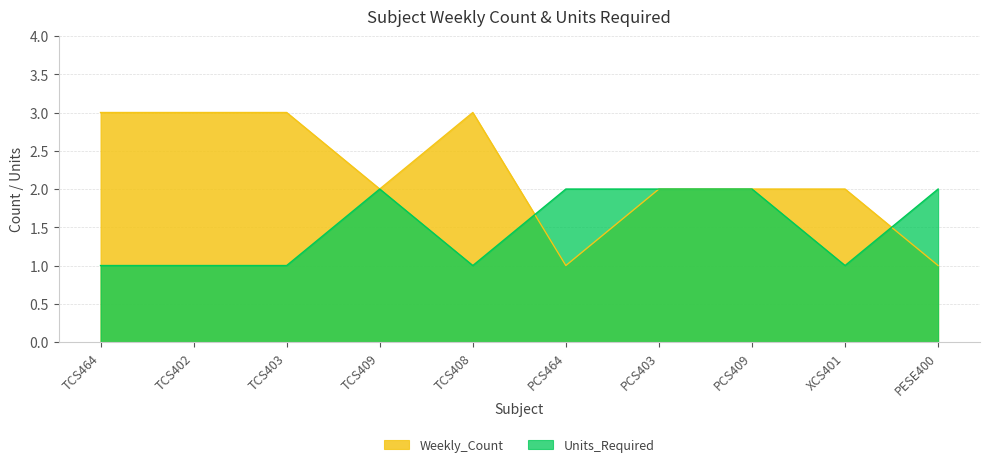

What is the total value across all series at TCS402?

4